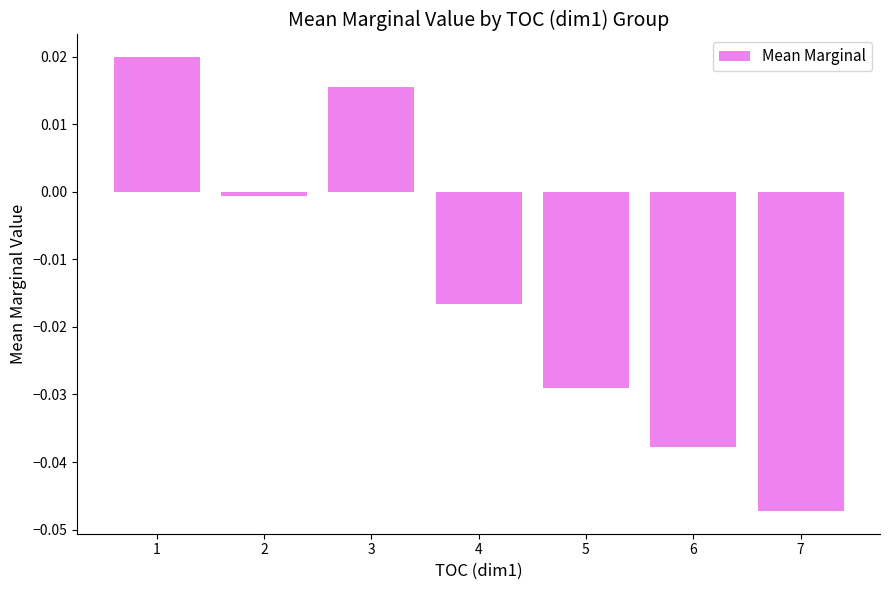

How many positive values are there?

2